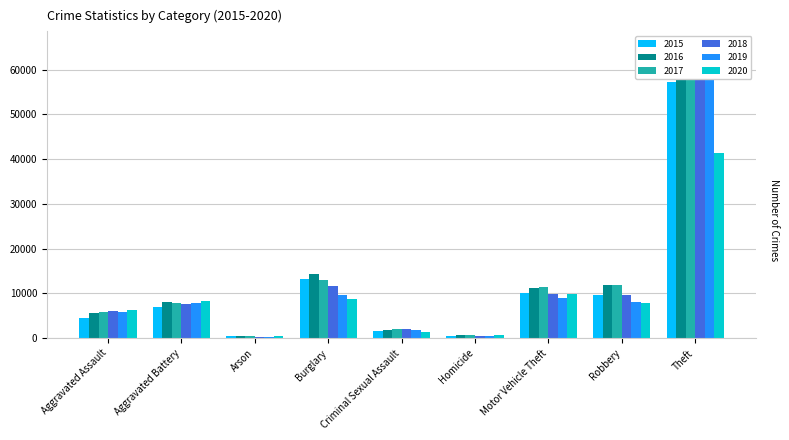

The value of 2015 at Criminal Sexual Assault is 3003. True or false?

False